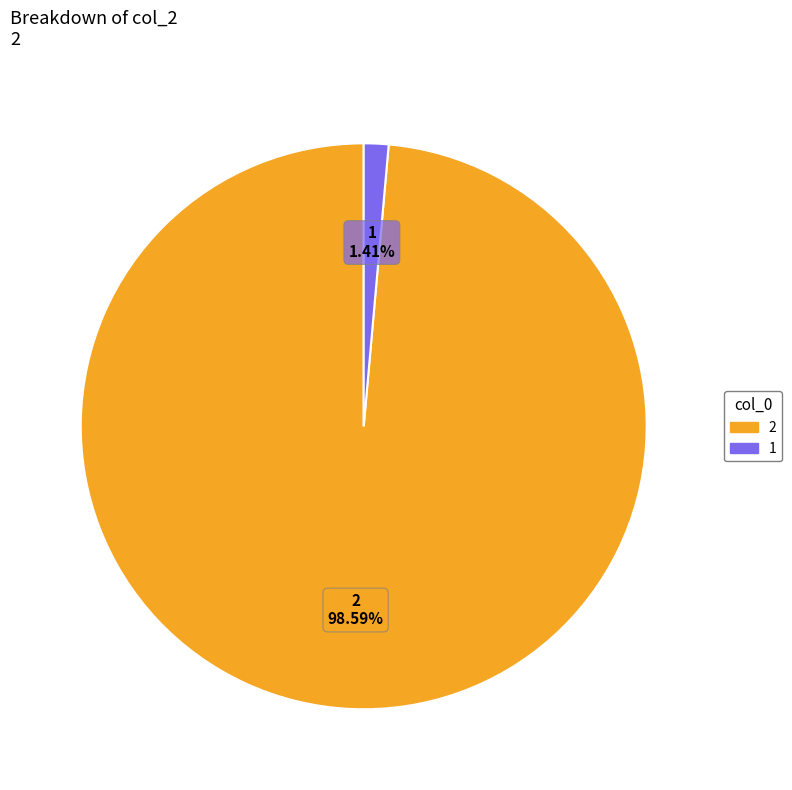

Which has a higher value, 1 or 2?

2